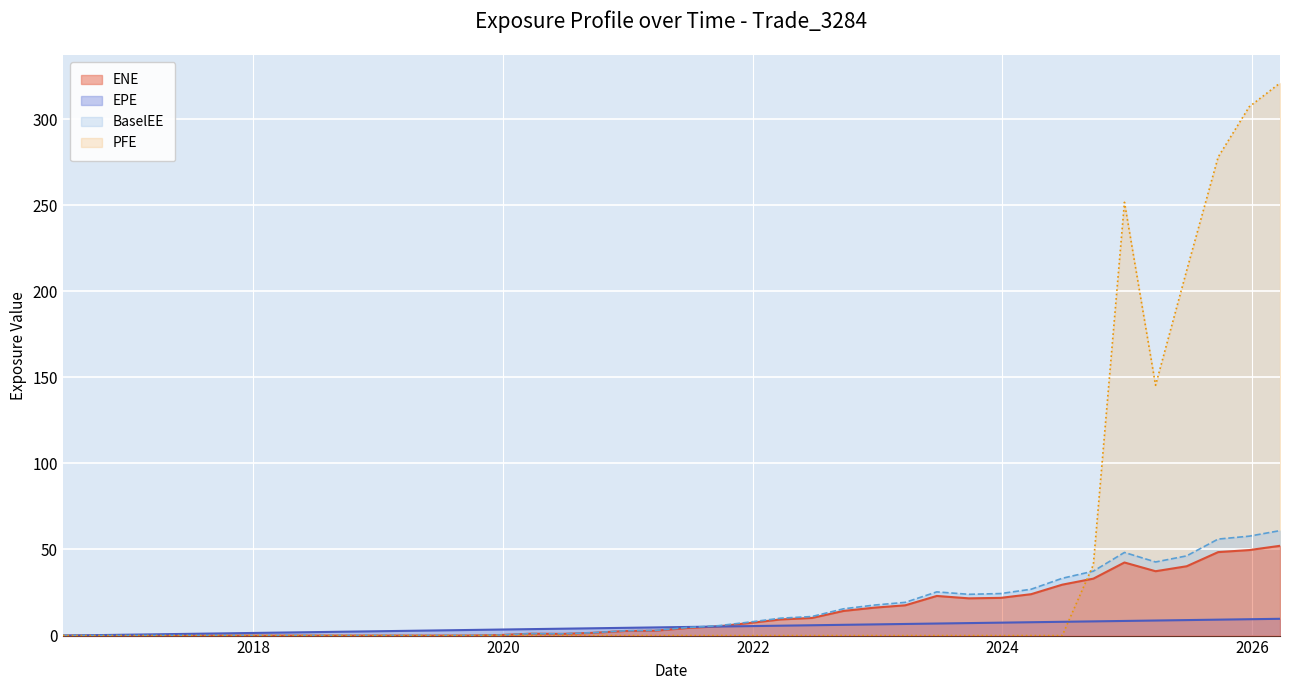

How many values in PFE are above zero?

7